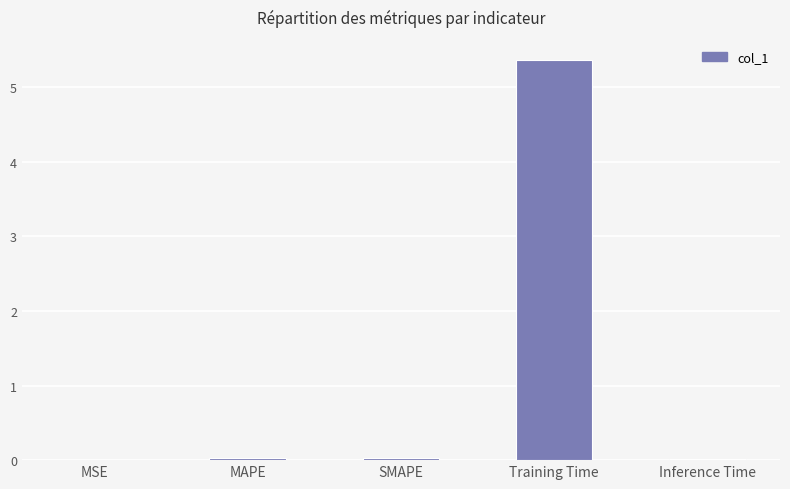

True or false: the data shows 5.4 at Training Time.

True